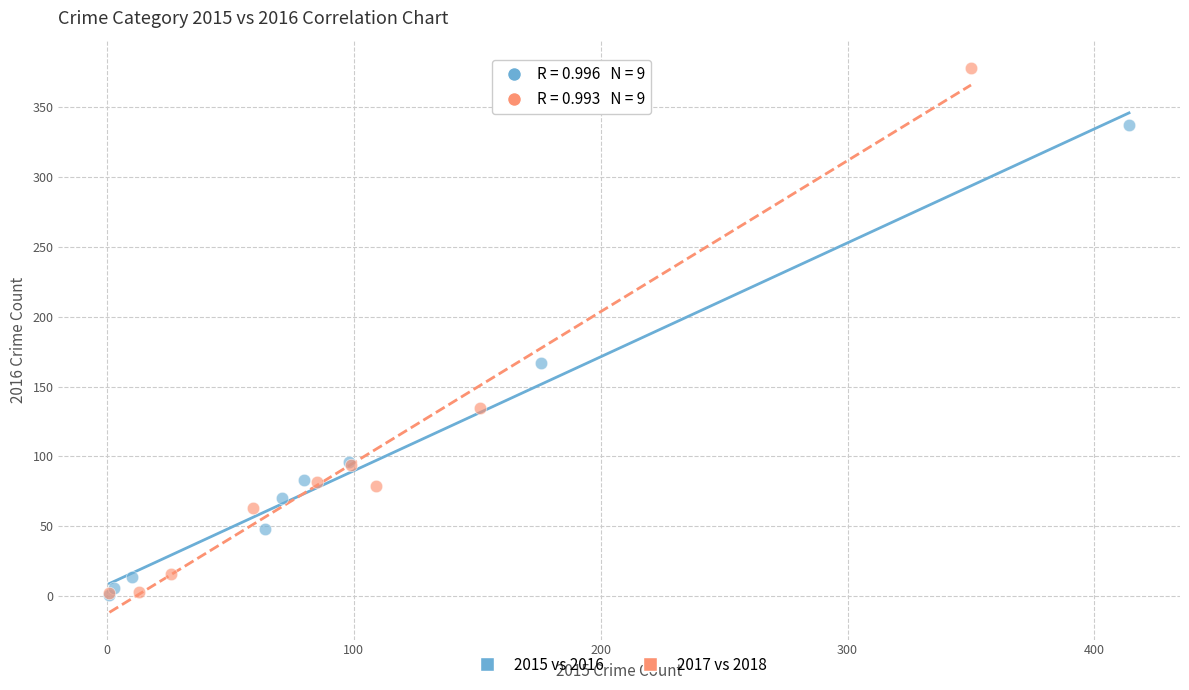

Which series contains the highest Y value?

2017 vs 2018